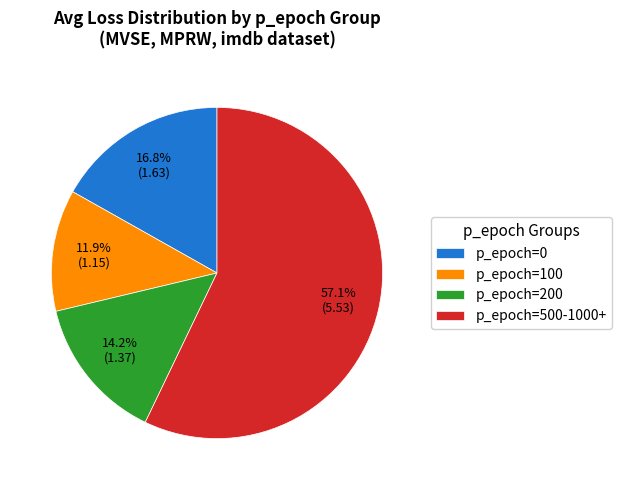

How many segments does this pie chart have?

4